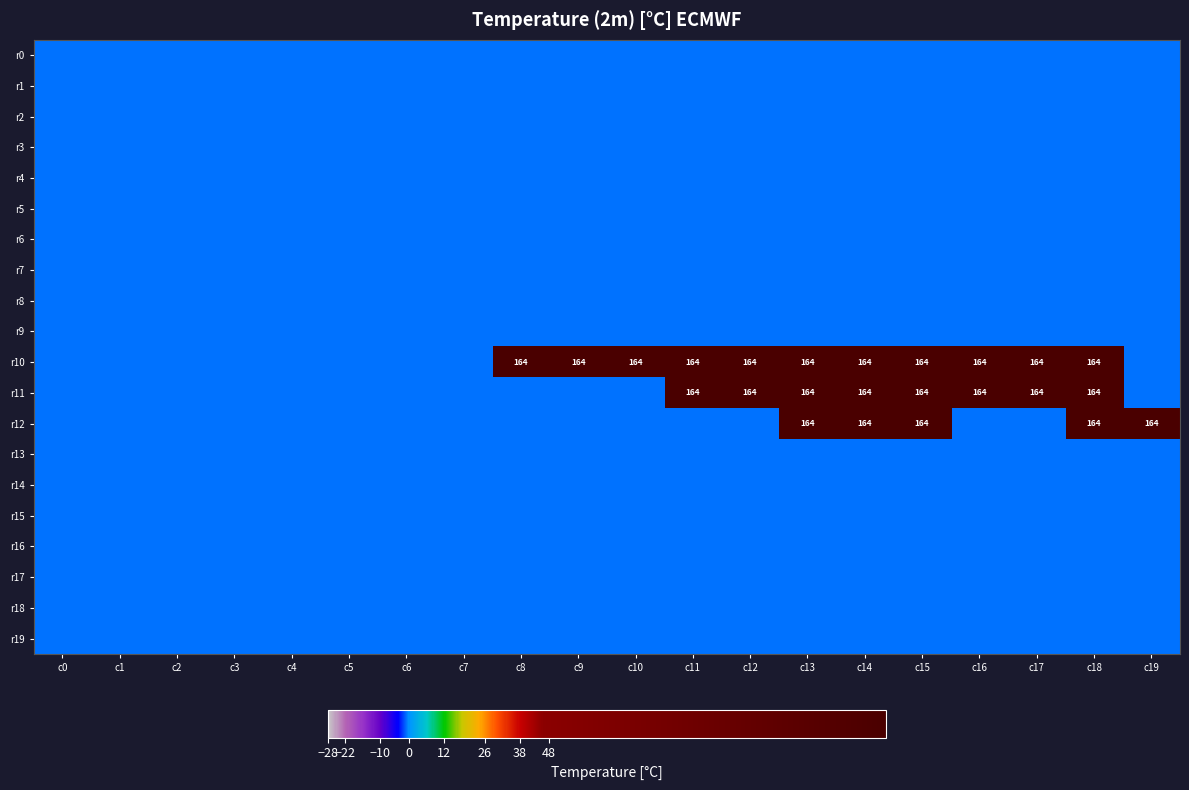

Is the value of r17 at c18 greater than the value of r1 at c18?

No